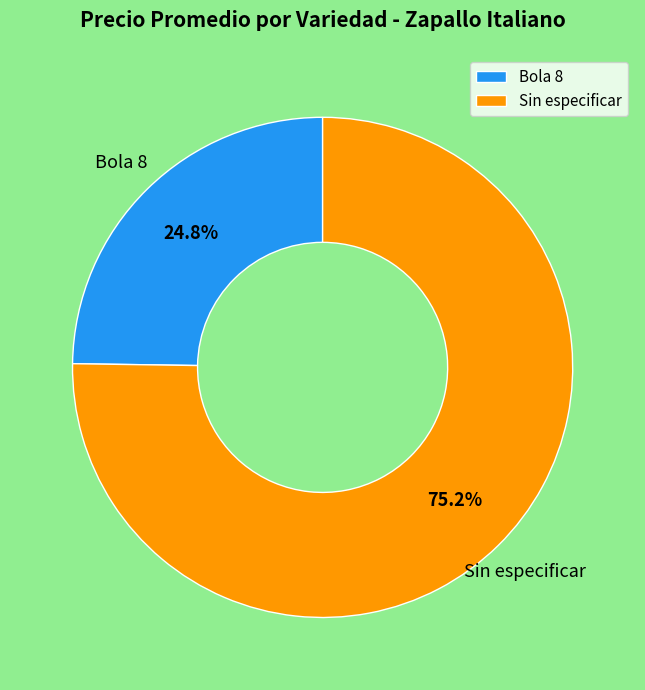

True or false: Sin especificar accounts for 12% of the total.

False